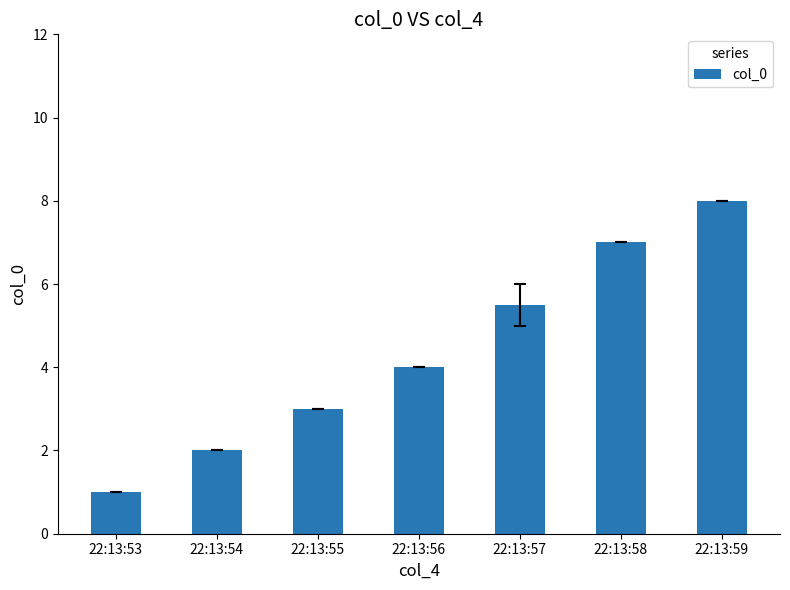

Reading left to right, what are all the values shown in this chart?

1.0	2.0	3.0	4.0	5.5	7.0	8.0